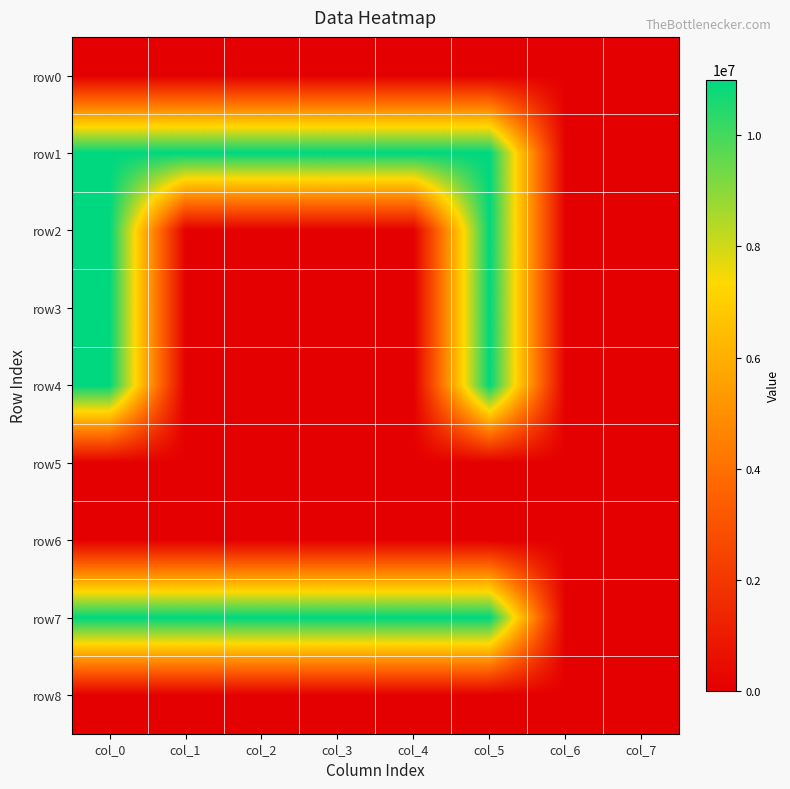

Which series changed the most between col_0 and col_6?

row1